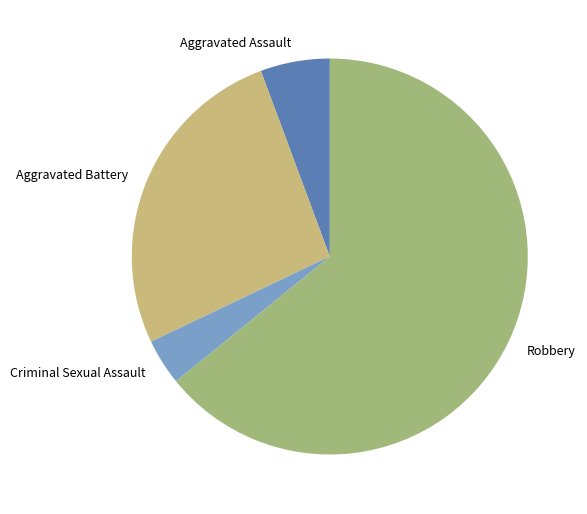

The Criminal Sexual Assault slice represents 11% of the pie. True or false?

False